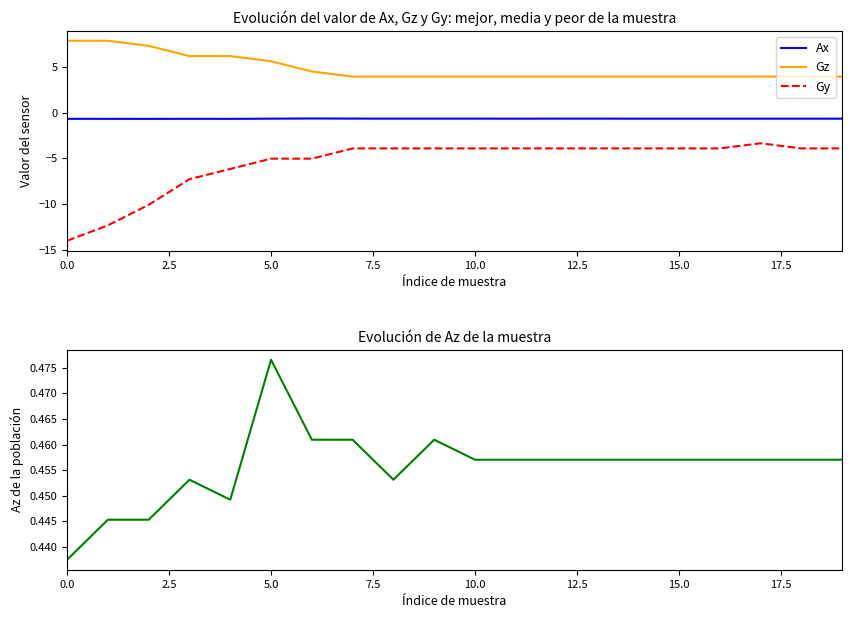

What value does the Gy series have at 17?

-3.4